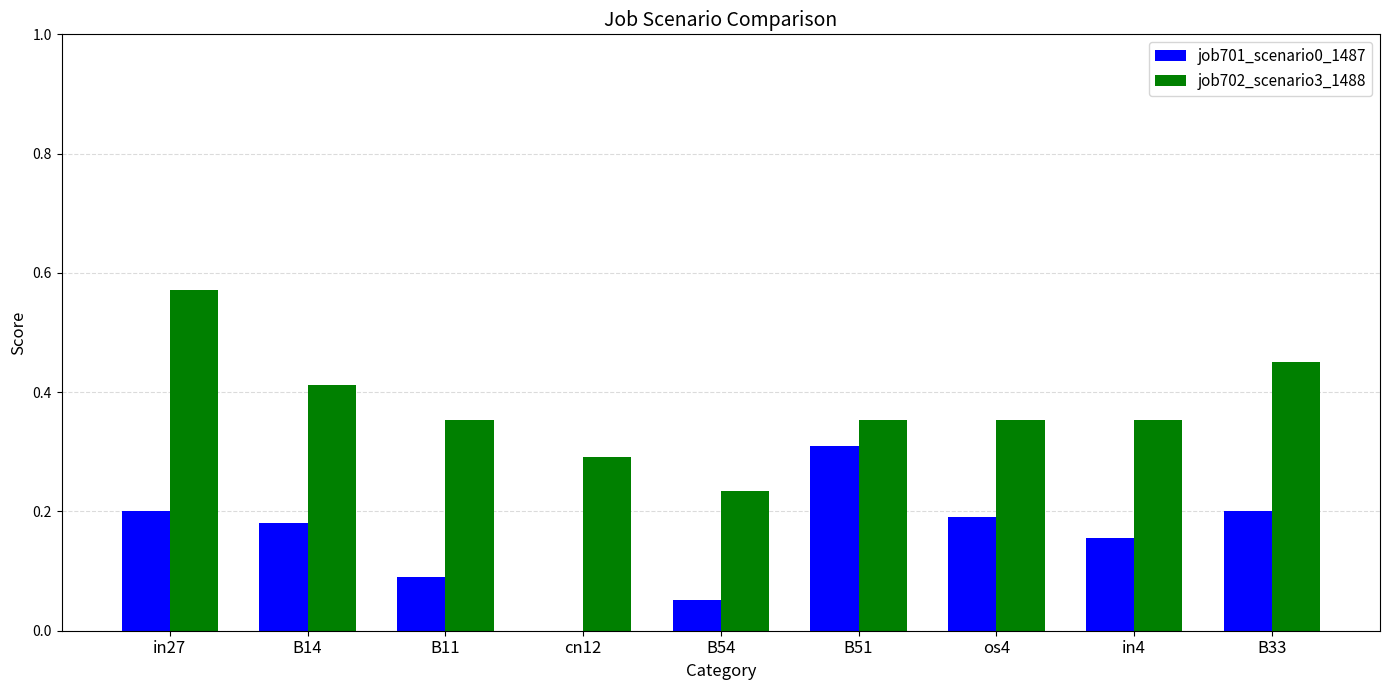

What is the sum of all job702_scenario3_1488 values?

3.4